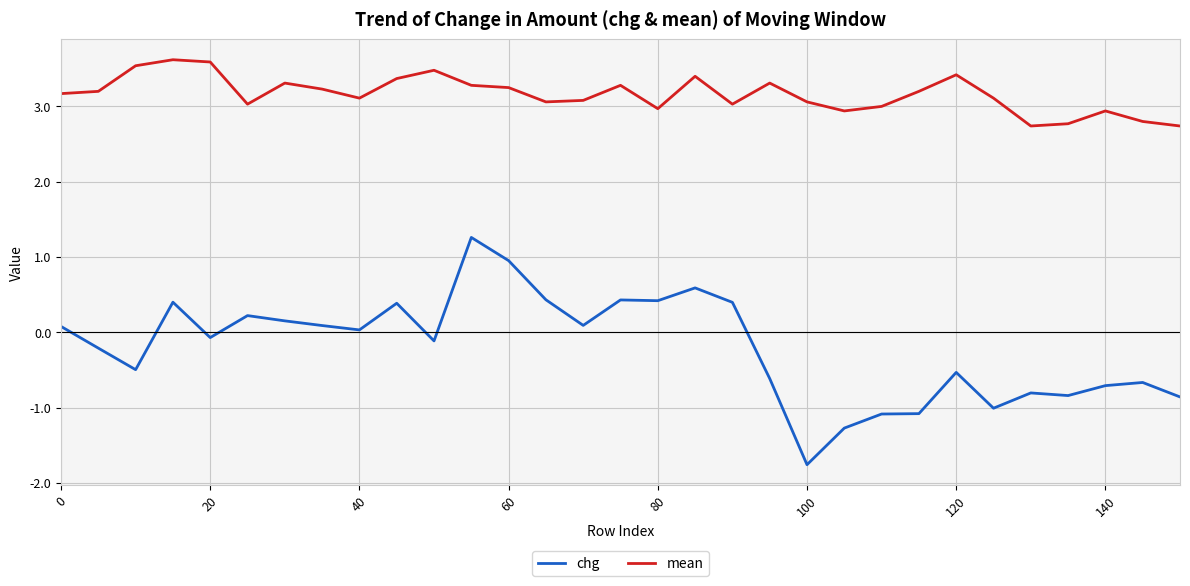

What are all the series names shown in the legend?

chg, mean